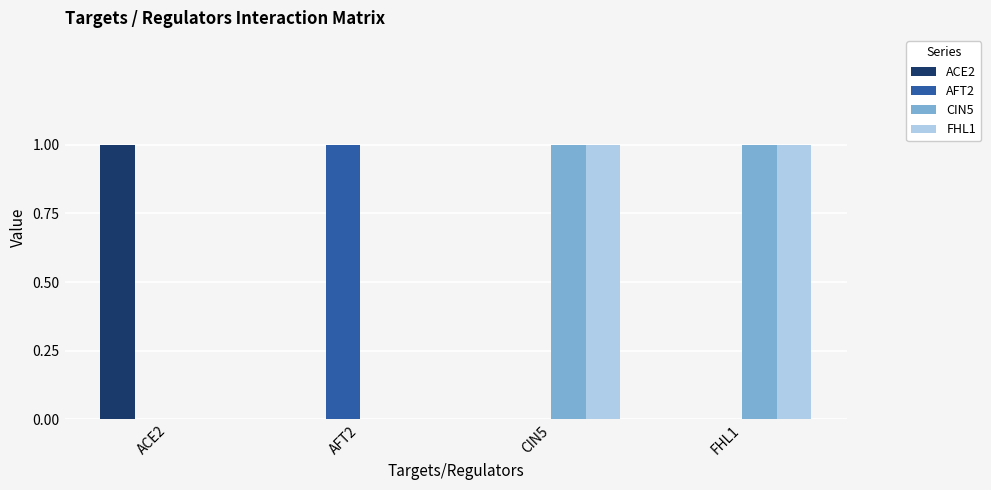

Count the CIN5 values in the range 0 to 1.

4